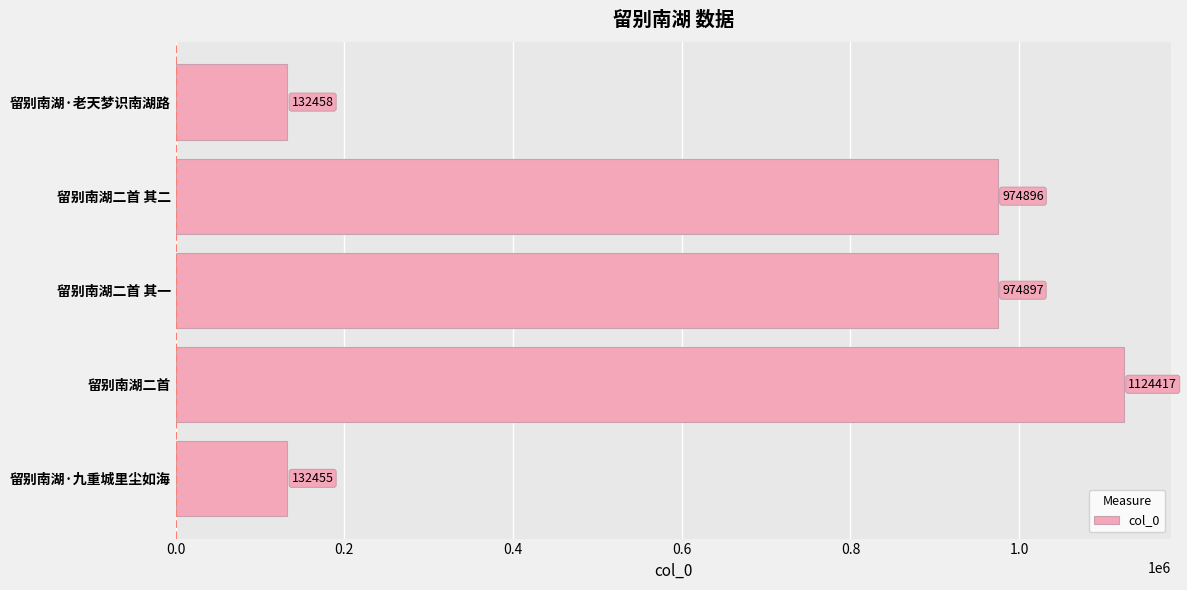

Is it true that the value at 留别南湖二首 is 1124417?

True